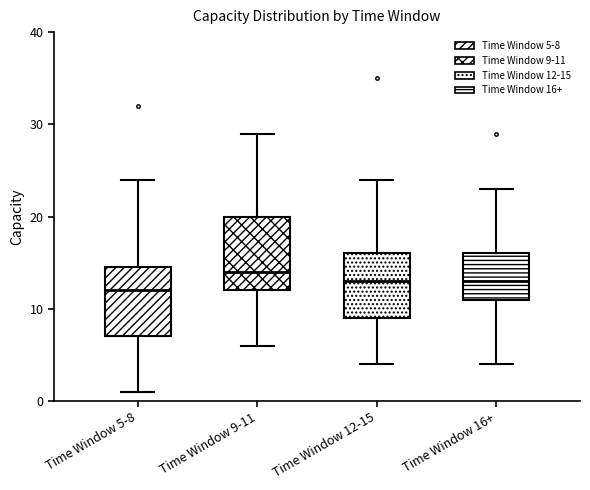

Reading left to right, transcribe this box plot: for each box, give where its median line is, the range the box spans, and where its two whiskers end, as read against the y-axis. The values are not printed on the chart, so give them approximately, as read against the axis.

Time Window 5-8: median 12, box 7 to 15, whiskers 1 to 24
Time Window 9-11: median 14, box 12 to 20, whiskers 6 to 29
Time Window 12-15: median 13, box 9 to 16, whiskers 4 to 24
Time Window 16+: median 13, box 11 to 16, whiskers 4 to 23